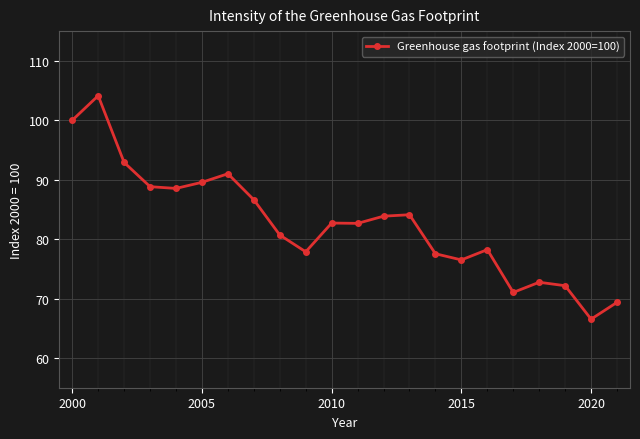

What is the difference between the maximum and minimum values?

37.6